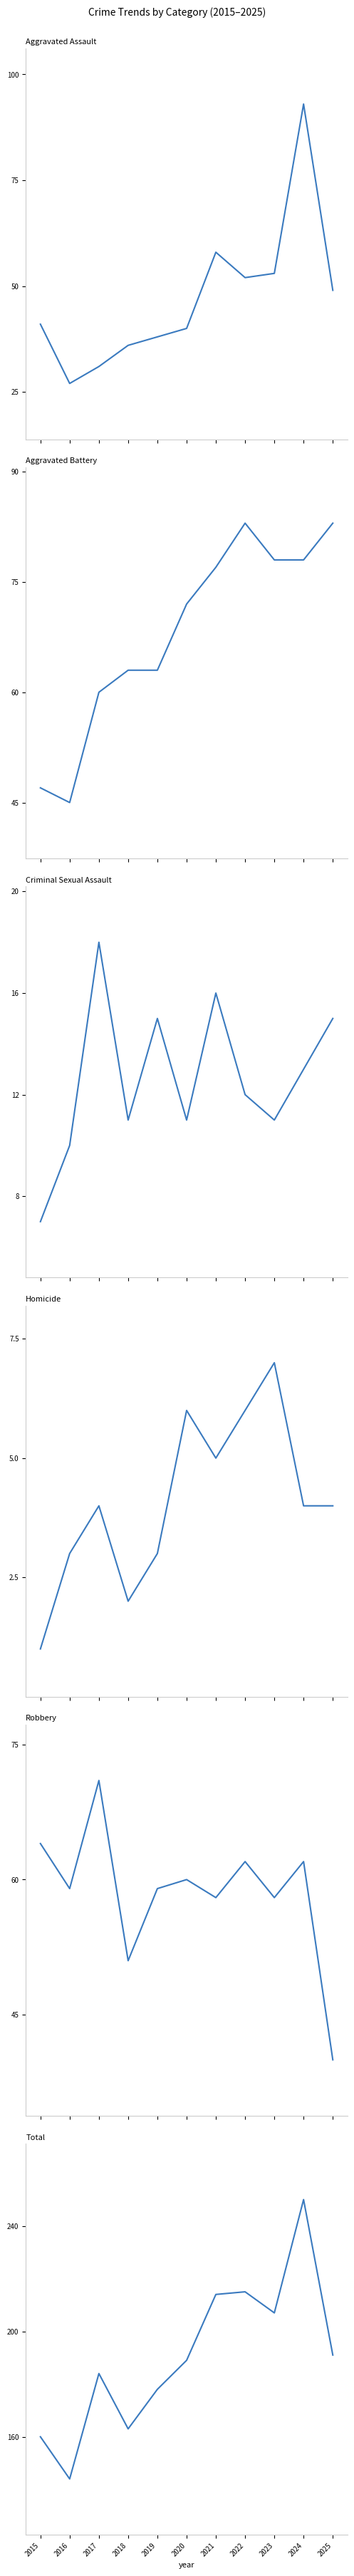

Which category has the lowest value in the Criminal Sexual Assault series?

2015